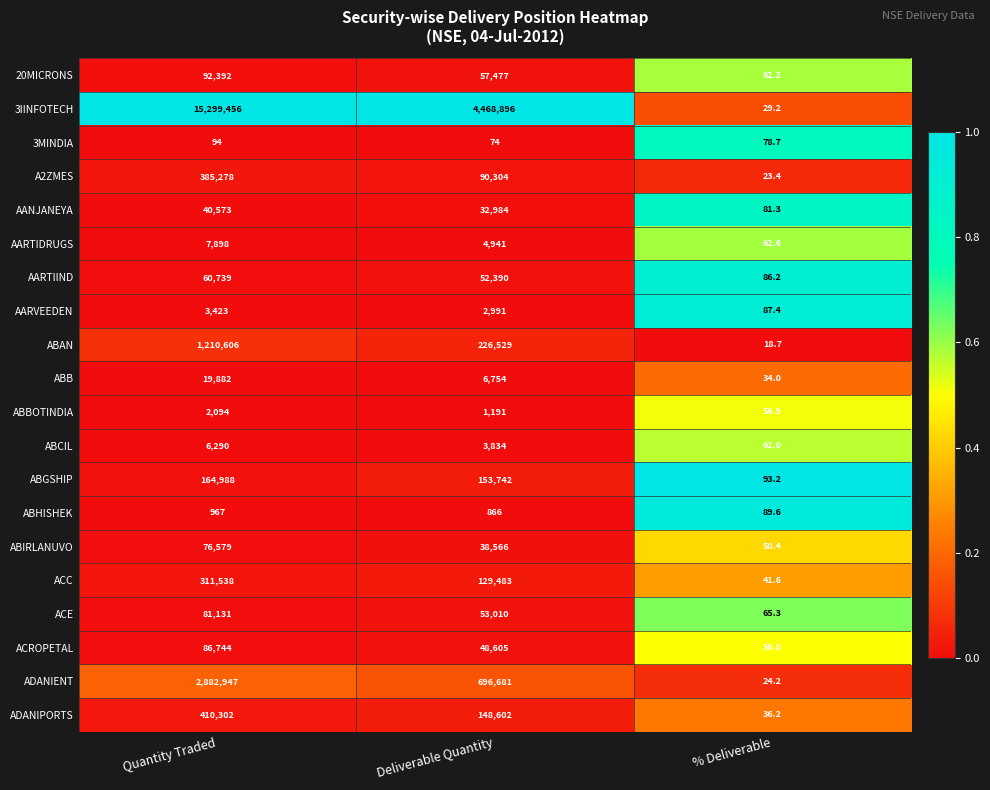

Is the value of AARTIDRUGS at Quantity Traded greater than the value of AANJANEYA at Quantity Traded?

No